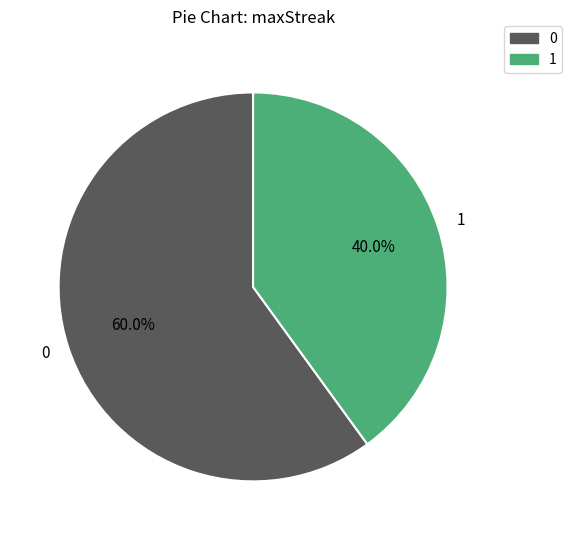

Do 0 and 1 together represent more than half of the pie?

Yes